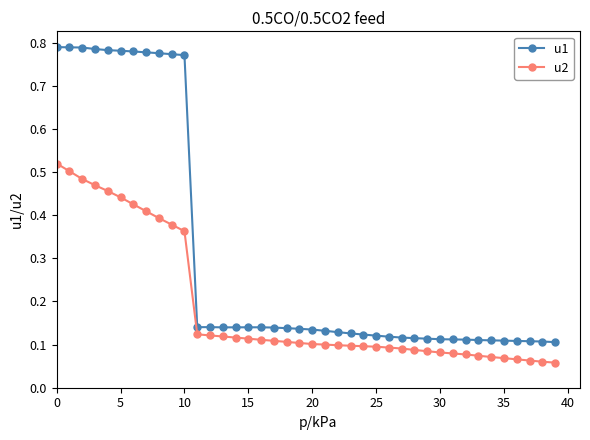

Which series has the largest total across all categories?

u1